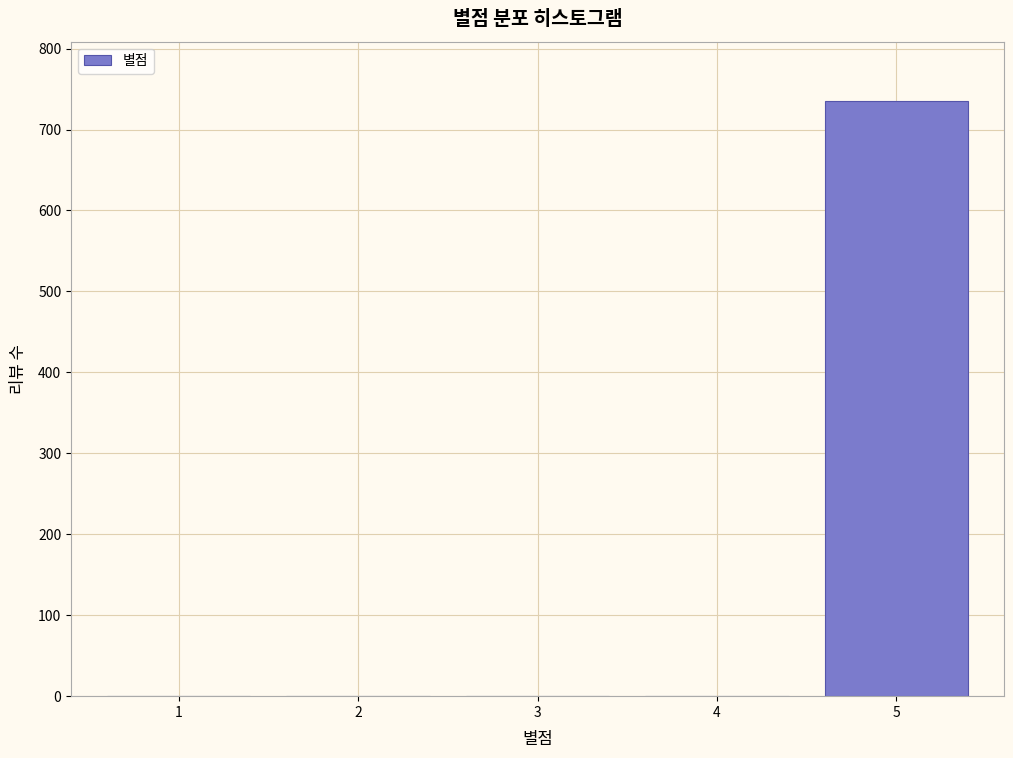

Reading left to right, transcribe all the data shown in this chart.

1=0	2=0	3=0	4=0	5=735